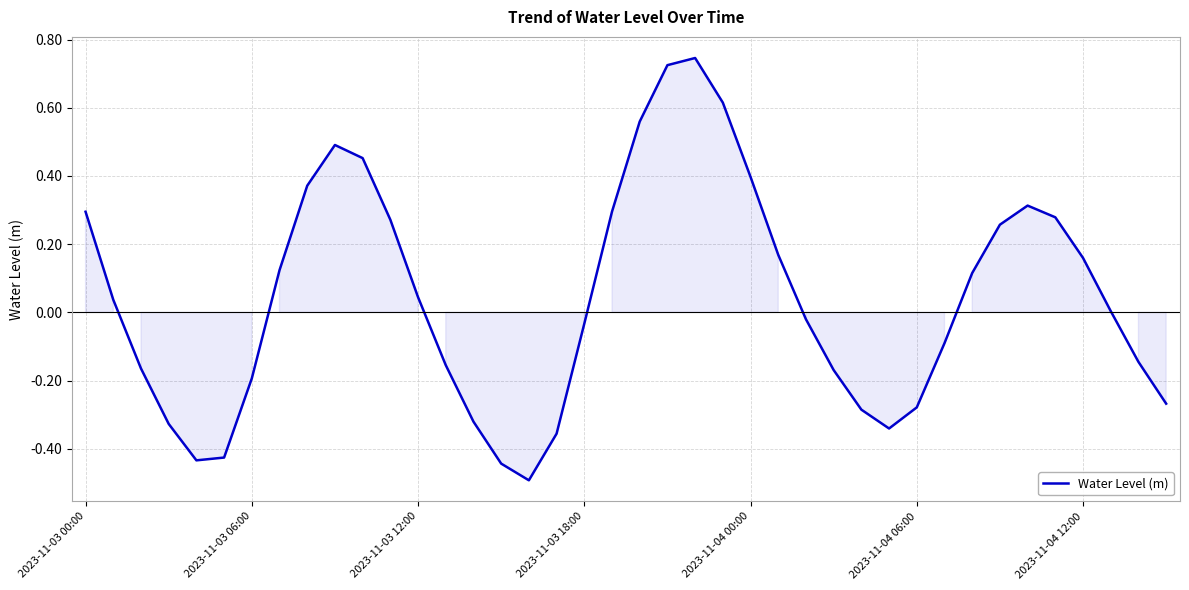

What is the difference between the maximum and minimum values?

1.2